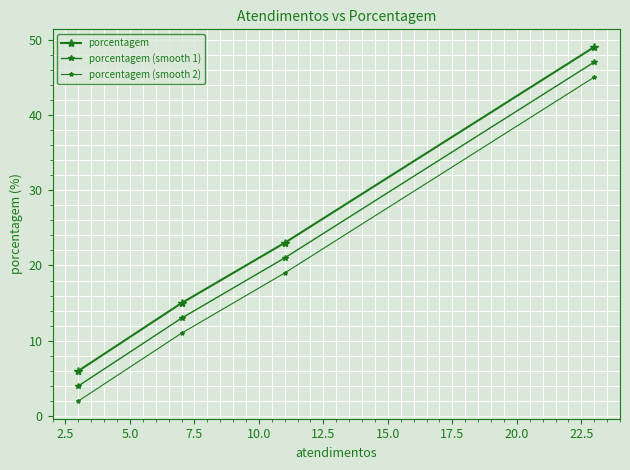

How many categories are shown in the chart?

4